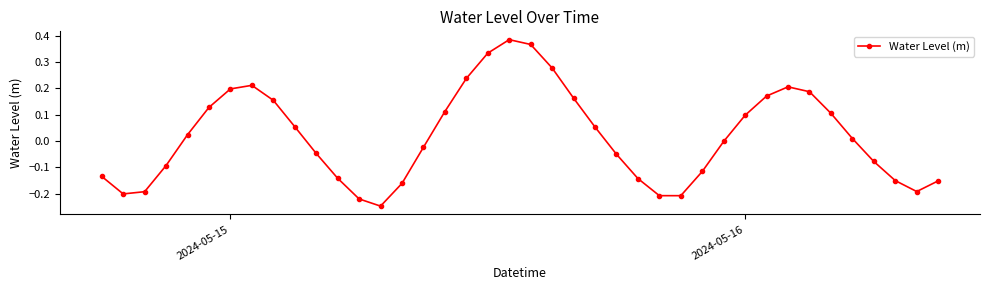

How many points are lower than both their immediate neighbors (excluding endpoints)?

4